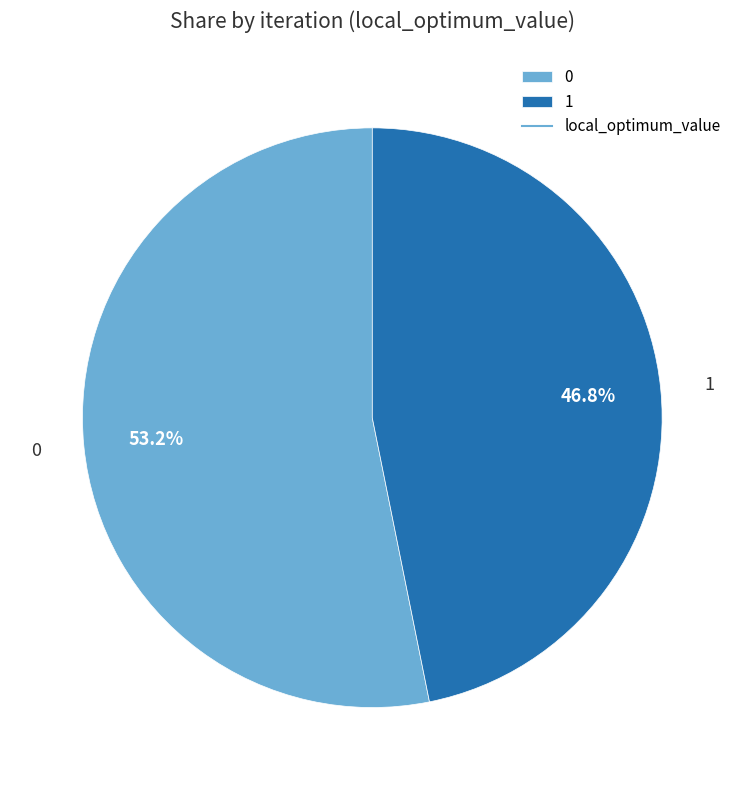

How much of the chart is everything except 0?

46.8%